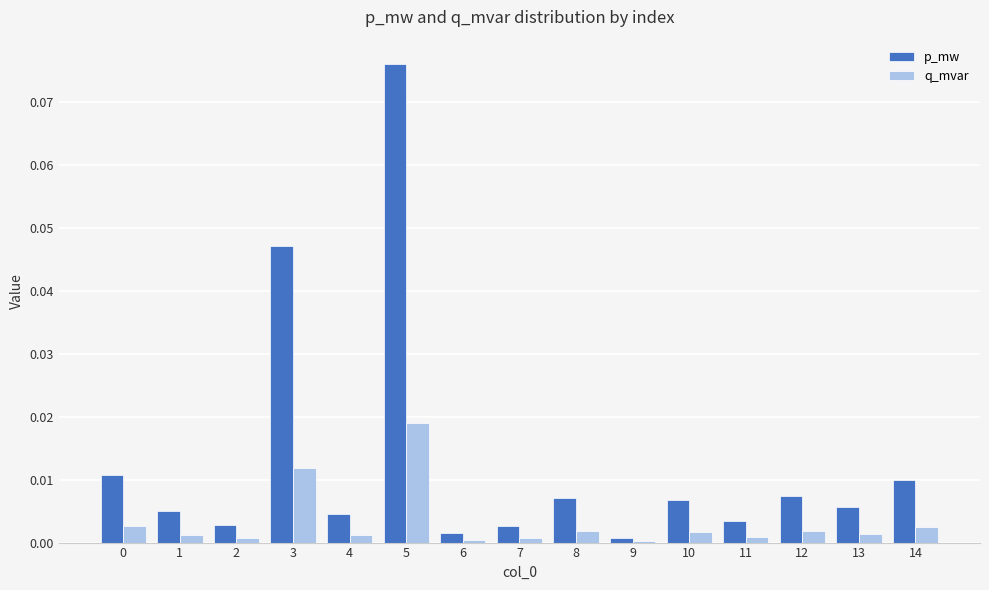

Which series changed the most between 3 and 14?

p_mw